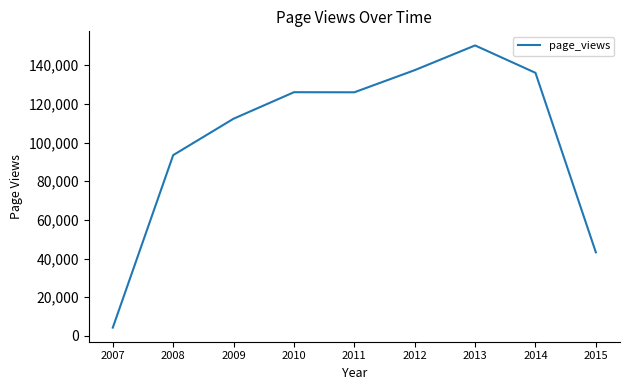

What is the average value?

103243